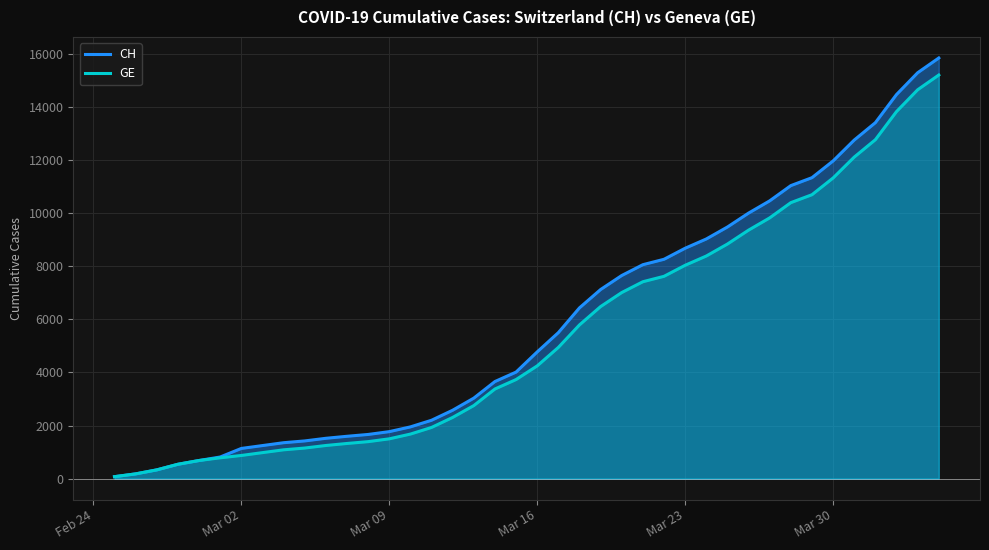

Which series has the largest range (max minus min)?

CH